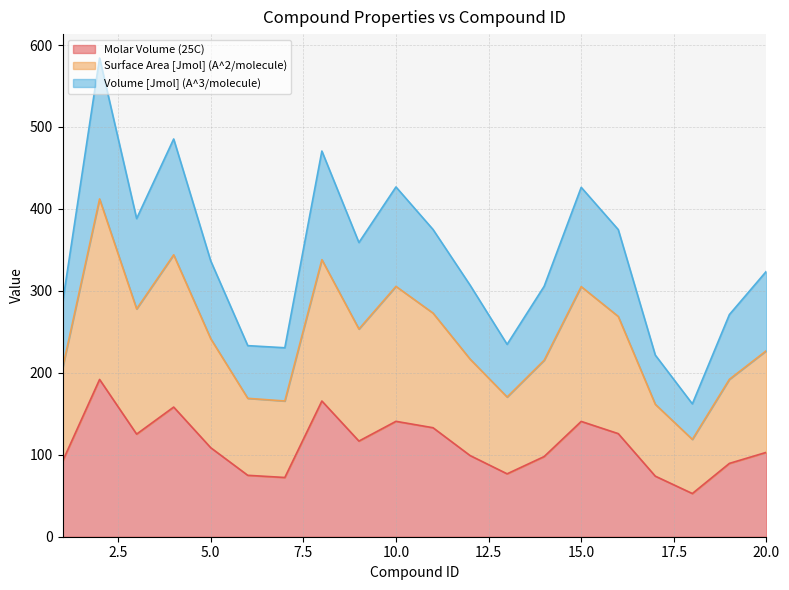

What is the approximate value of Molar Volume (25C) at 15.0?

140.7